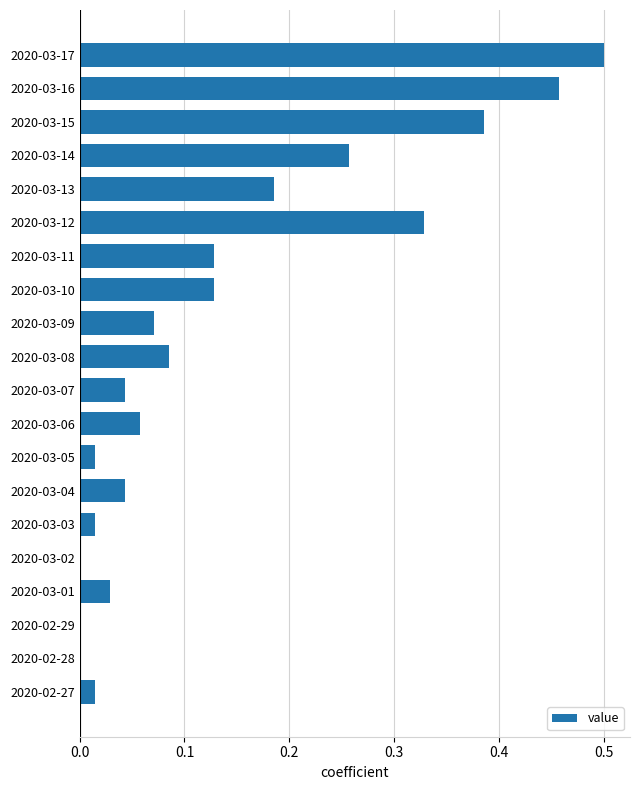

Which category has the highest value across all series?

2020-03-17